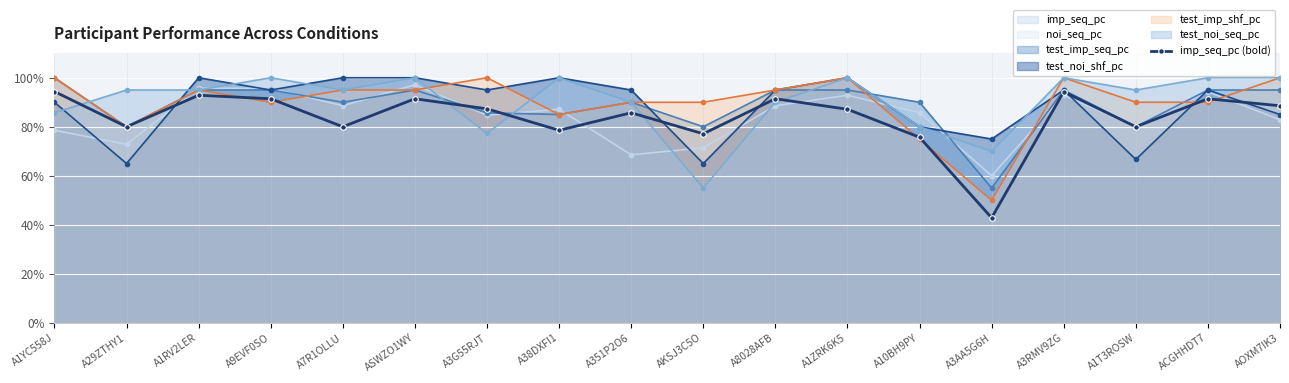

Between AOXM7IK3 and A1T3ROSW, which is larger?

AOXM7IK3